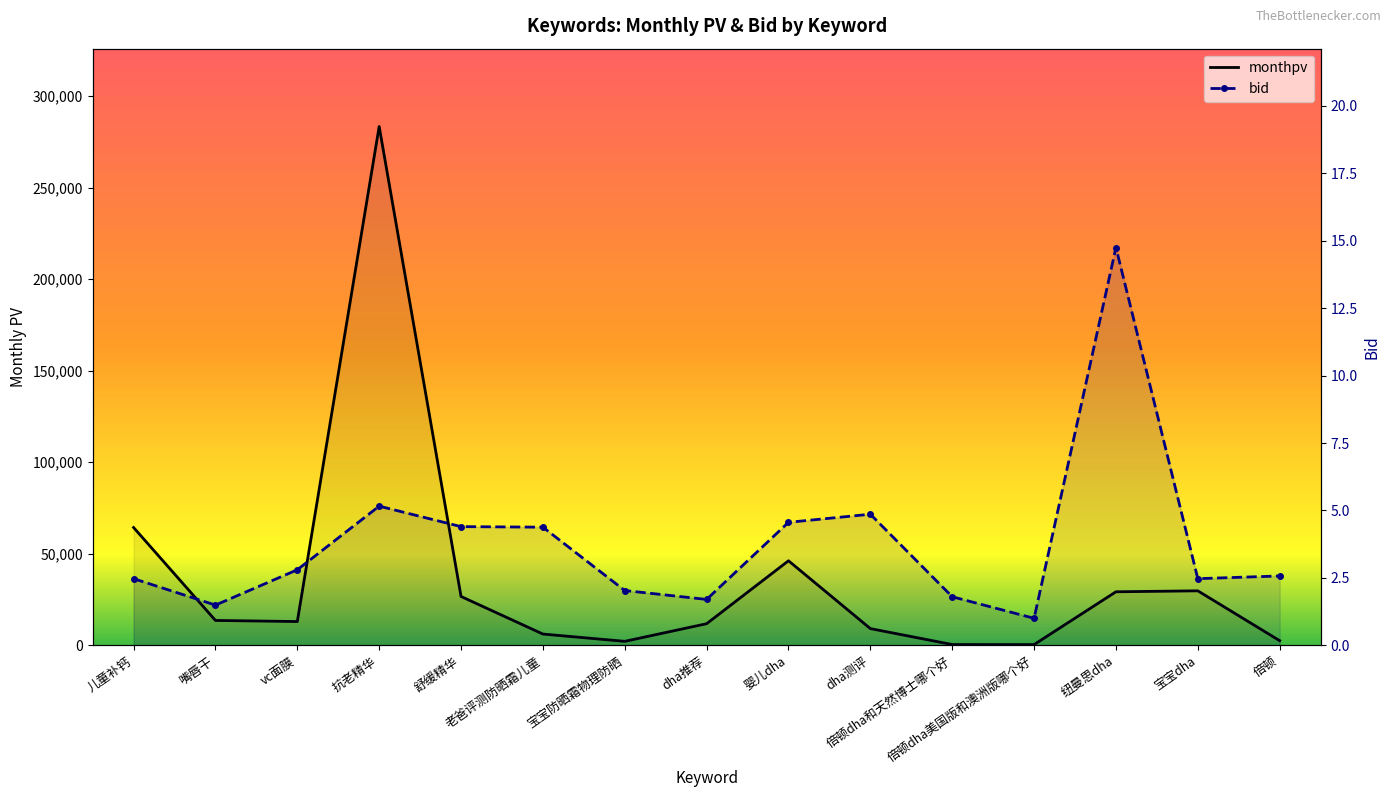

Between 舒缓精华 and 宝宝防晒霜物理防晒, which series saw the biggest shift?

monthpv